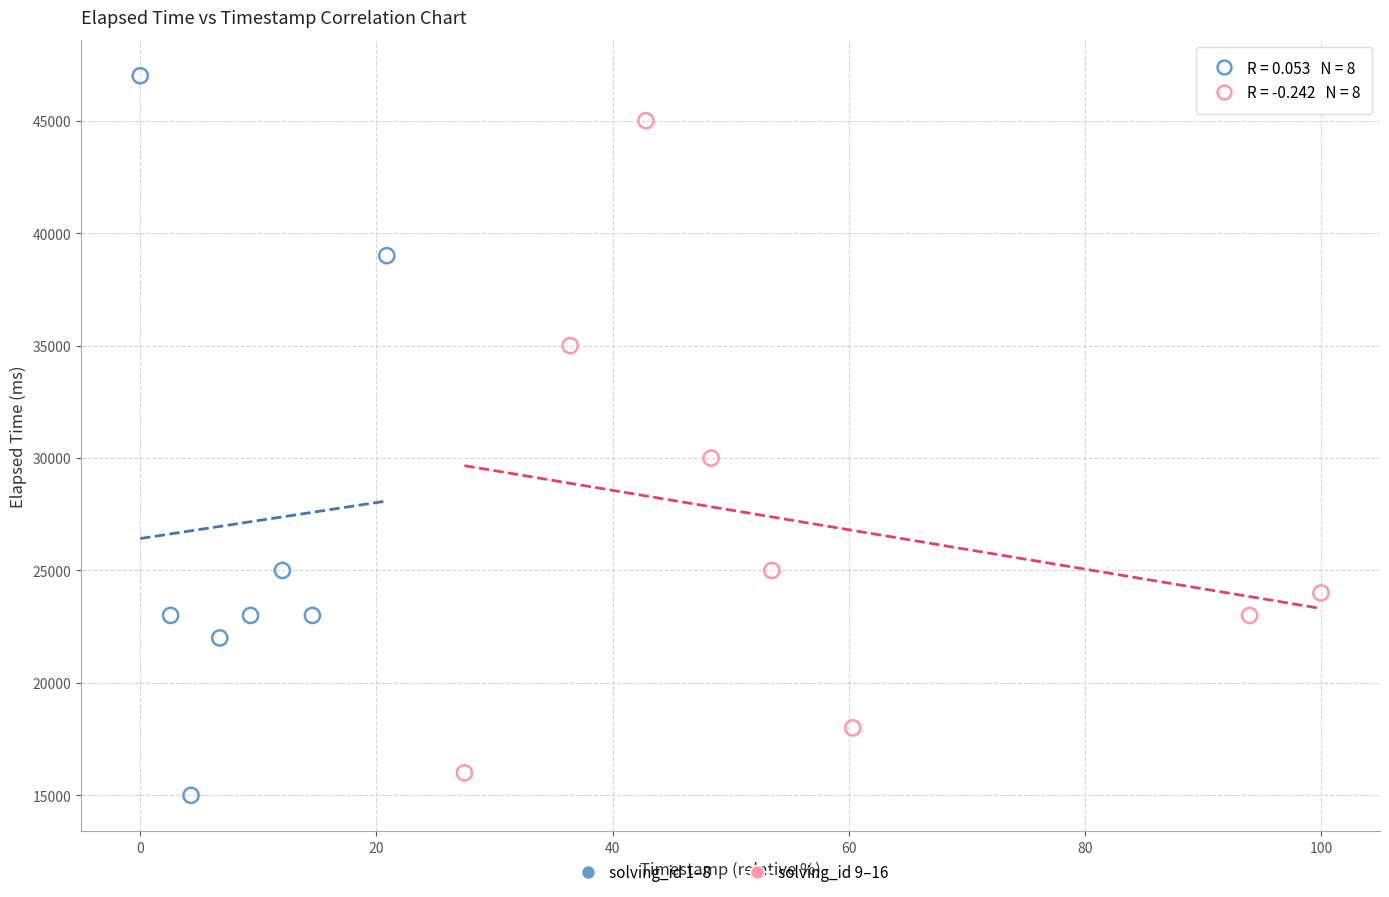

Which series has the widest spread of Y values?

solving_id 1–8